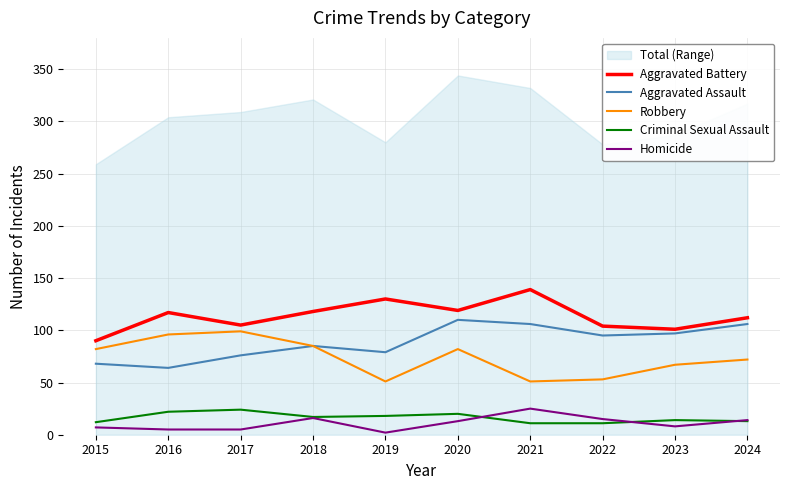

How many data points in Homicide are less than 13?

5